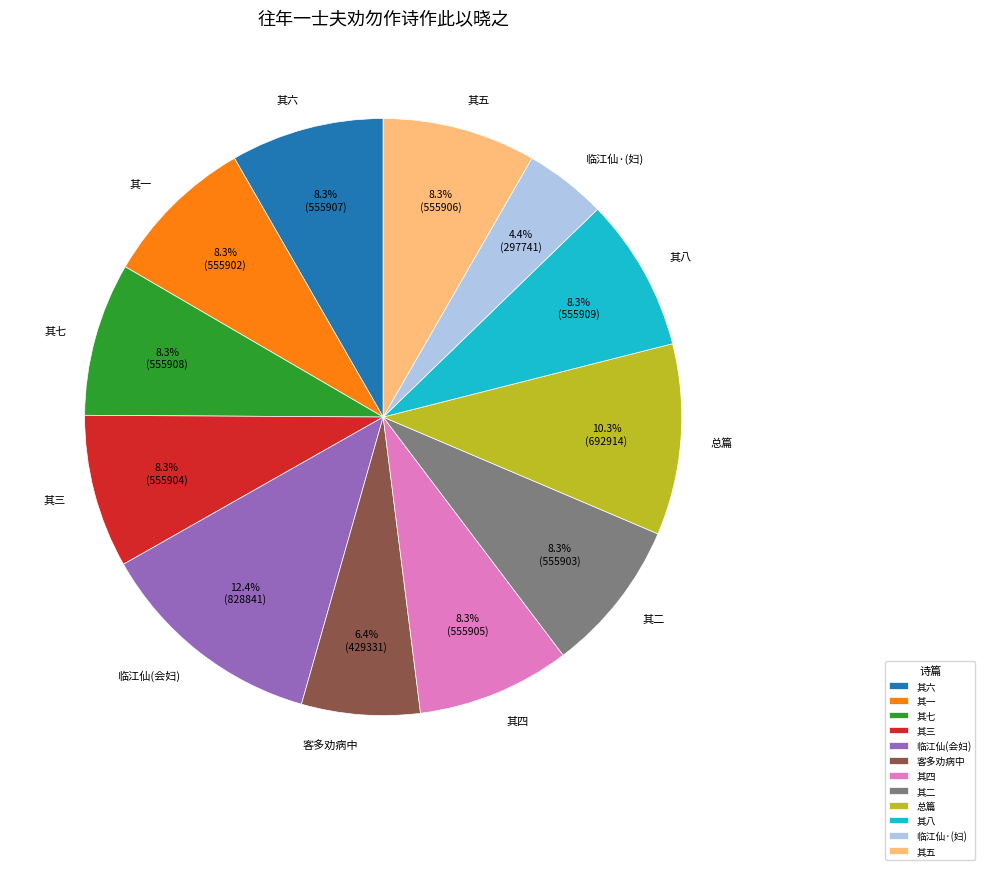

What portion of the pie excludes 总篇?

89.7%